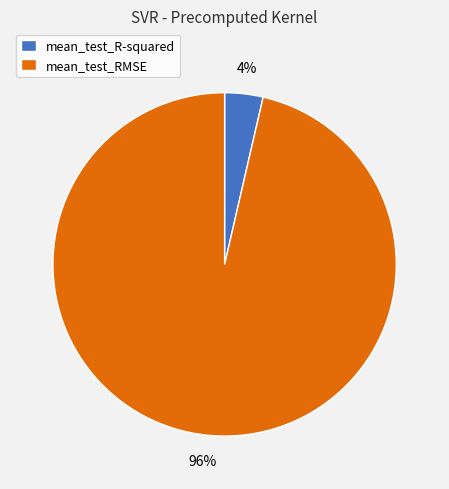

To the nearest percent, what is the combined percentage of mean_test_RMSE and mean_test_R-squared?

100%